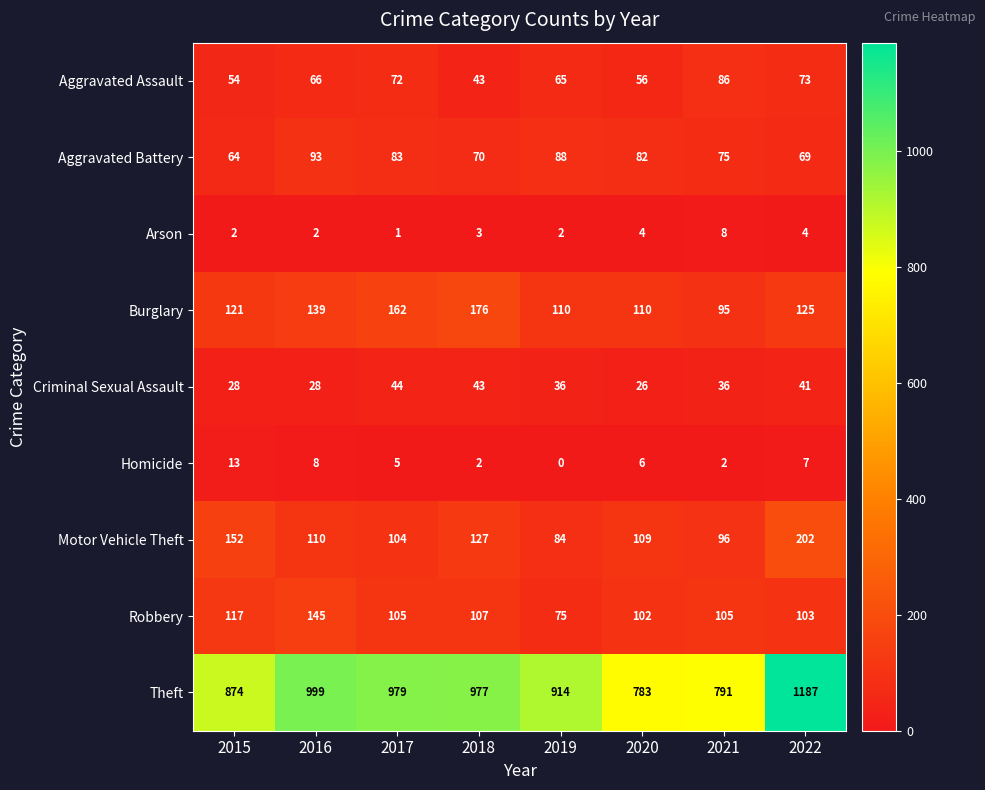

Read the Aggravated Assault value at 2017, to the nearest 10.

70